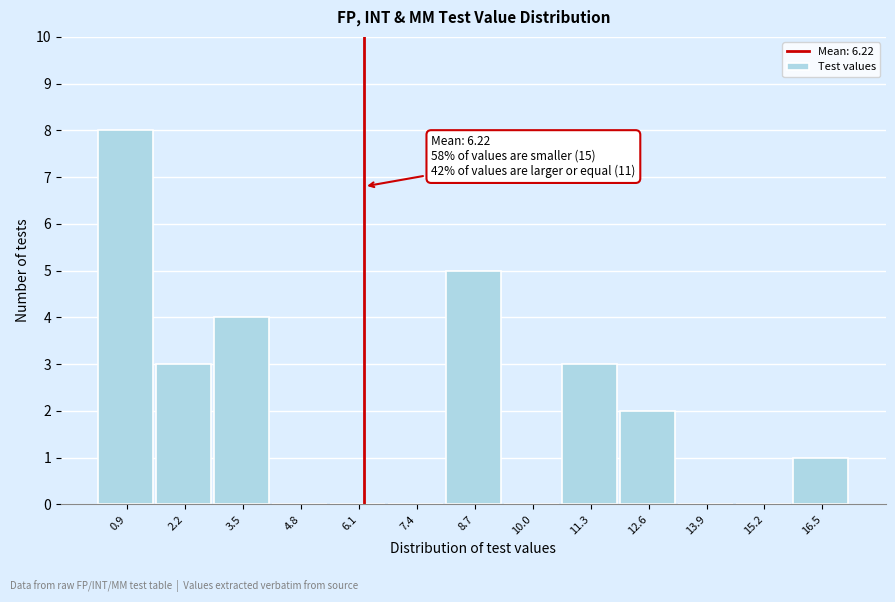

Which range on the x-axis has the tallest bar?

0.2 to 1.6